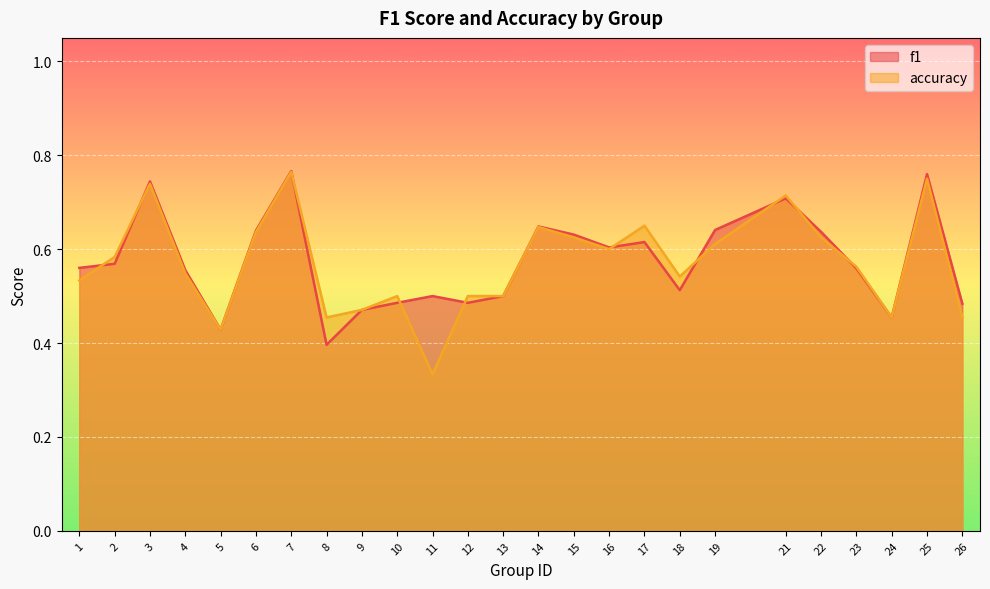

Reading left to right, transcribe all the data shown in this chart.

f1: 1=0.6	2=0.6	3=0.7	4=0.6	5=0.4	6=0.6	7=0.8	8=0.4	9=0.5	10=0.5	11=0.5	12=0.5	13=0.5	14=0.6	15=0.6	16=0.6	17=0.6	18=0.5	19=0.6	21=0.7	22=0.6	23=0.6	24=0.5	25=0.8	26=0.5
accuracy: 1=0.5	2=0.6	3=0.7	4=0.5	5=0.4	6=0.6	7=0.8	8=0.5	9=0.5	10=0.5	11=0.3	12=0.5	13=0.5	14=0.6	15=0.6	16=0.6	17=0.7	18=0.5	19=0.6	21=0.7	22=0.6	23=0.6	24=0.5	25=0.8	26=0.5